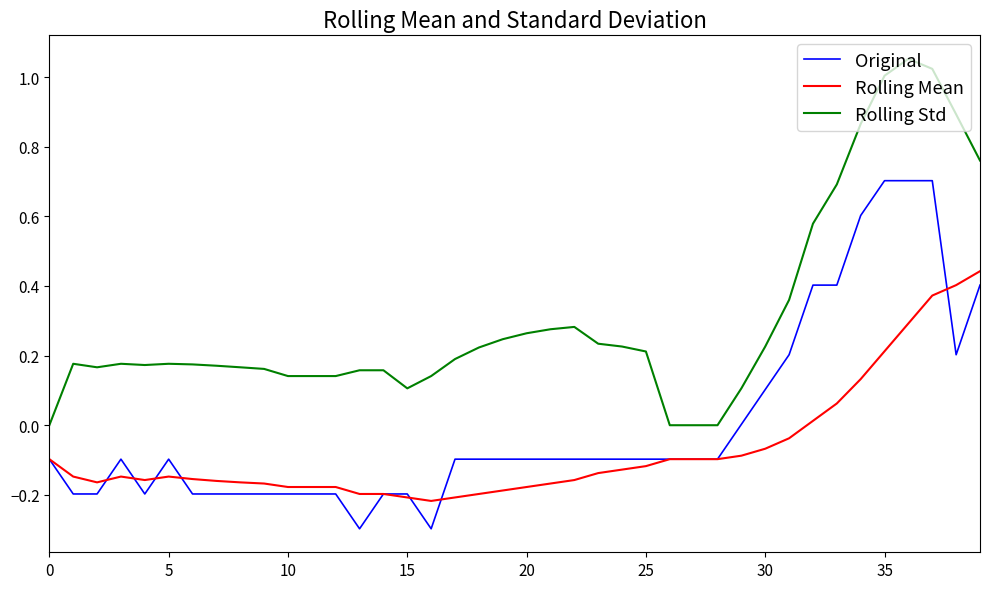

Which series has the widest spread of values?

Rolling Std